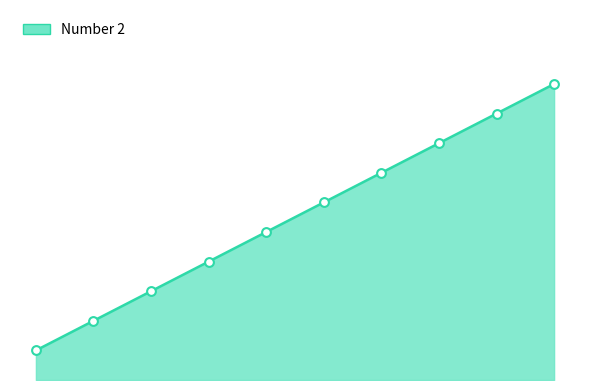

How many lines are shown in the chart?

1